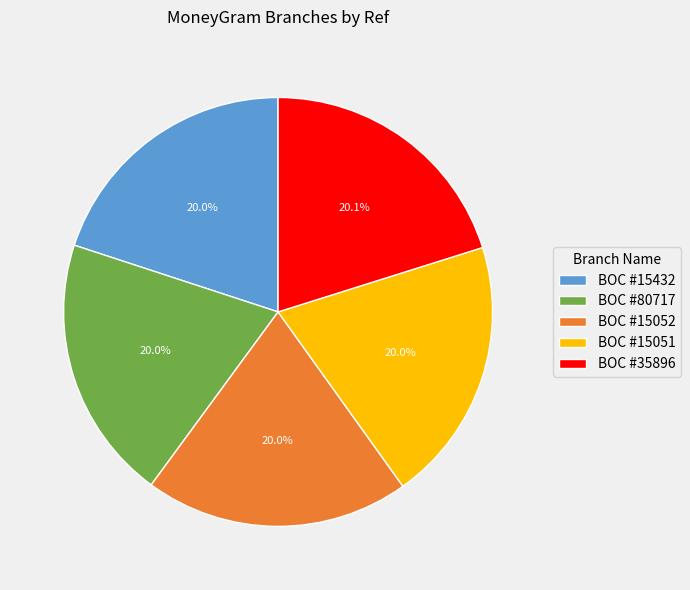

Does any single category account for the majority?

No